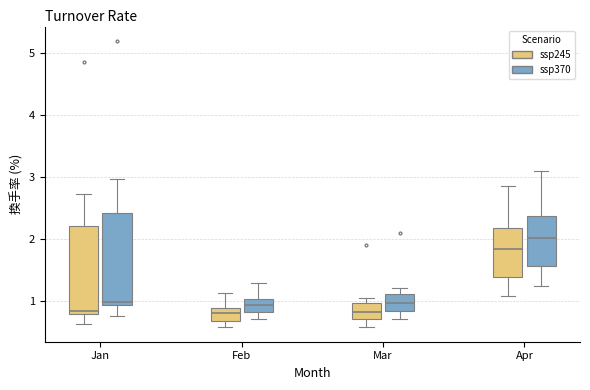

Reading left to right, transcribe this box plot: for each box, give where its median line is, the range the box spans, and where its two whiskers end, as read against the y-axis. The values are not printed on the chart, so give them approximately, as read against the axis.

Jan (ssp245): median 0.8 (just above the box's lower edge), box 0.8 to 2.2, whiskers 0.6 to 2.7
Jan (ssp370): median 1.0, box 0.9 to 2.4, whiskers 0.7 to 3.0
Feb (ssp245): median 0.8, box 0.7 to 0.9, whiskers 0.6 to 1.1
Feb (ssp370): median 0.9, box 0.8 to 1.0, whiskers 0.7 to 1.3
Mar (ssp245): median 0.8, box 0.7 to 1.0, whiskers 0.6 to 1.0 (just above the box's upper edge)
Mar (ssp370): median 1.0, box 0.8 to 1.1, whiskers 0.7 to 1.2
Apr (ssp245): median 1.8, box 1.4 to 2.2, whiskers 1.1 to 2.8
Apr (ssp370): median 2.0, box 1.6 to 2.4, whiskers 1.2 to 3.1